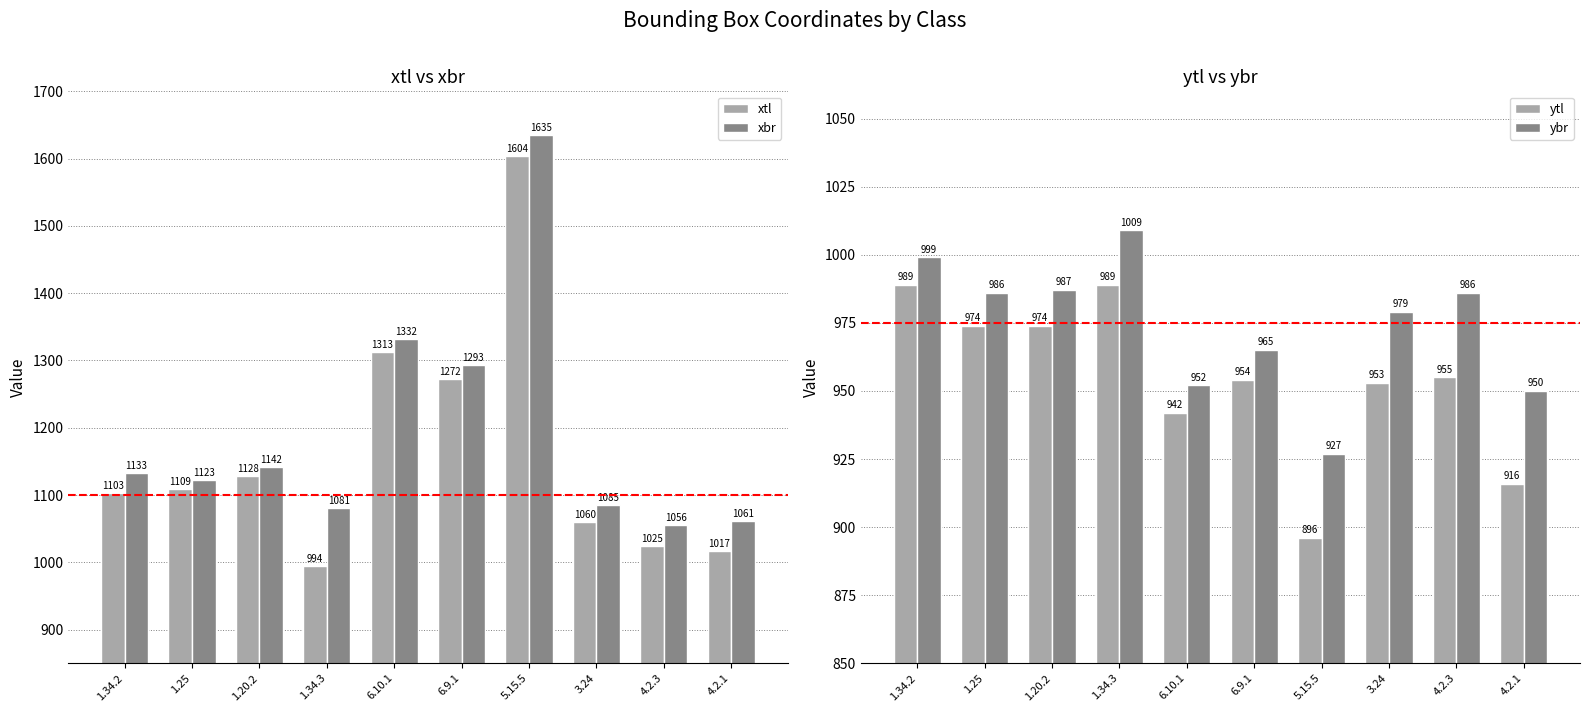

Reading left to right, list all the values displayed in this chart.

xtl: 1103	1109	1128	994	1313	1272	1604	1060	1025	1017
xbr: 1133	1123	1142	1081	1332	1293	1635	1085	1056	1061
ytl: 989	974	974	989	942	954	896	953	955	916
ybr: 999	986	987	1009	952	965	927	979	986	950